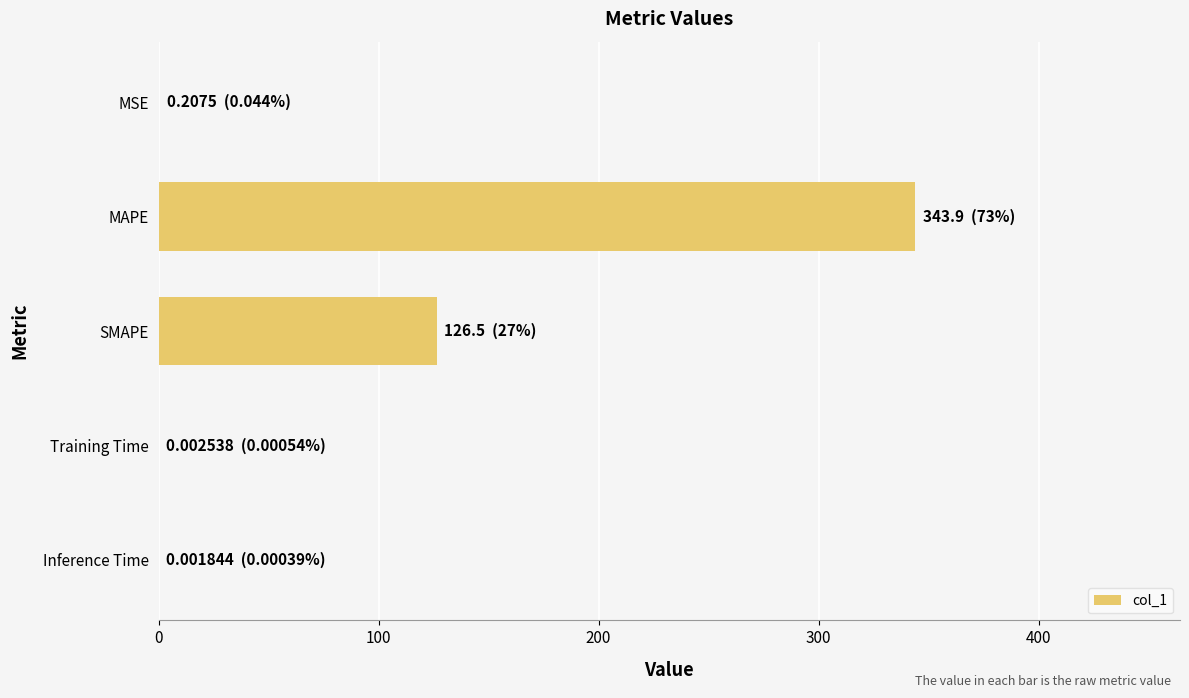

What is the greatest value displayed?

343.9